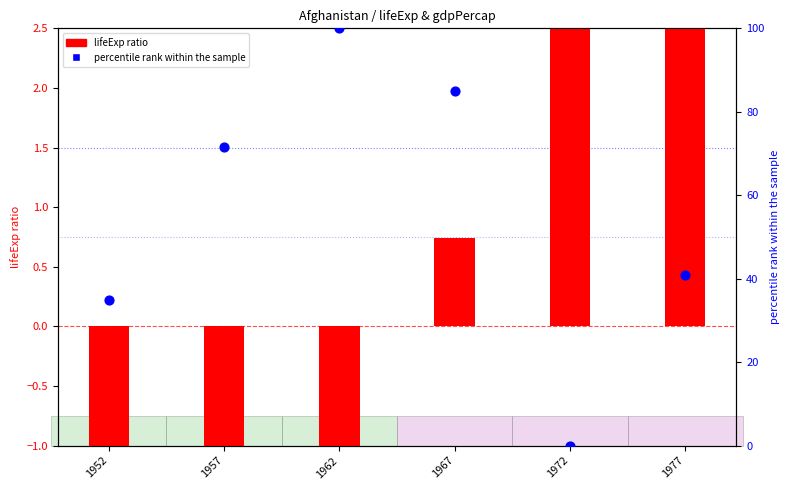

Which series has the largest Y range (max minus min)?

percentile rank within the sample